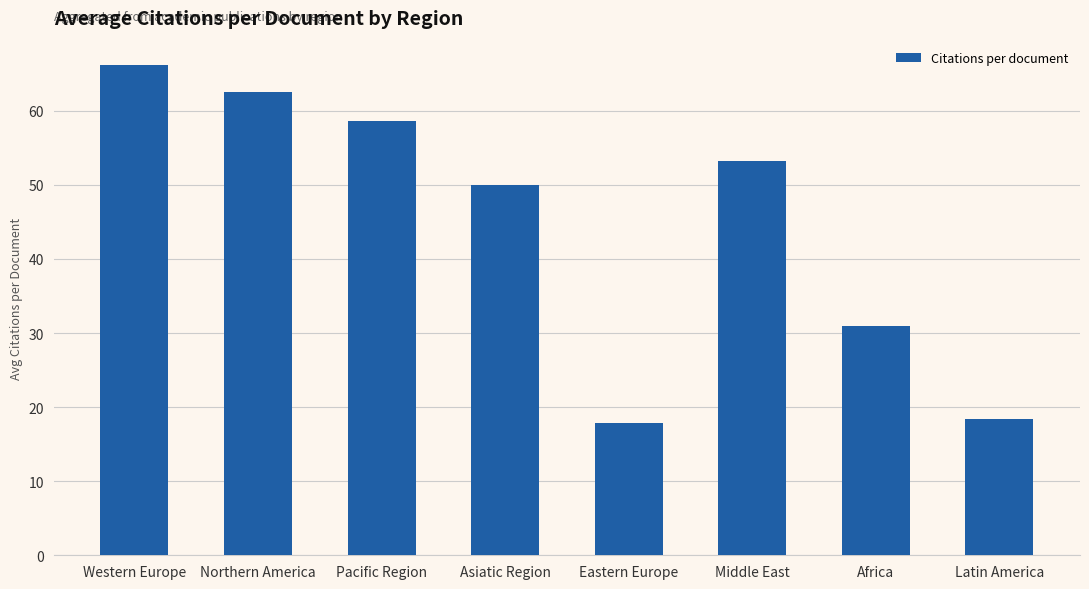

How many values are below 53?

4